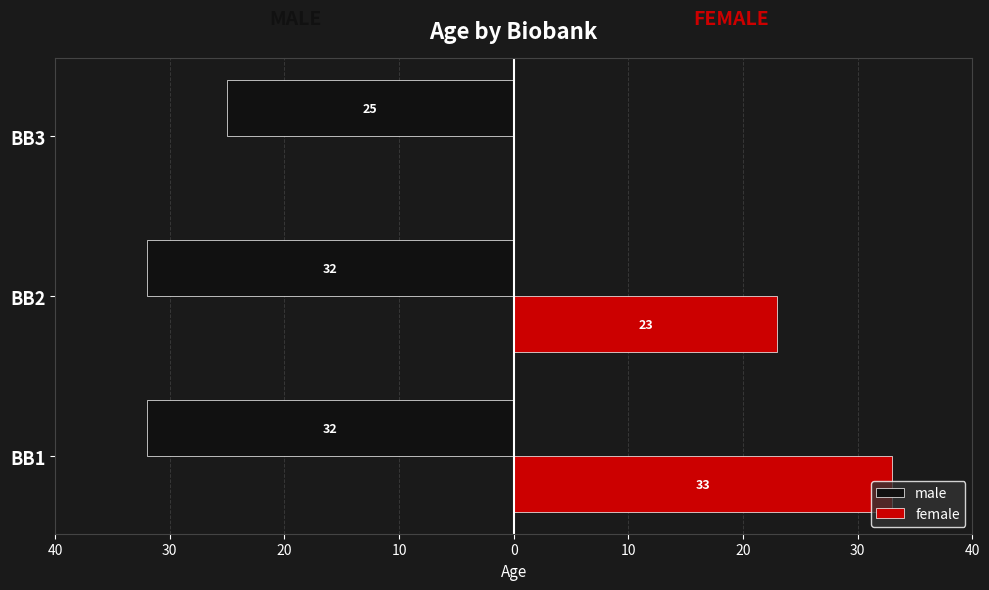

What are all the series names shown in the legend?

male, female